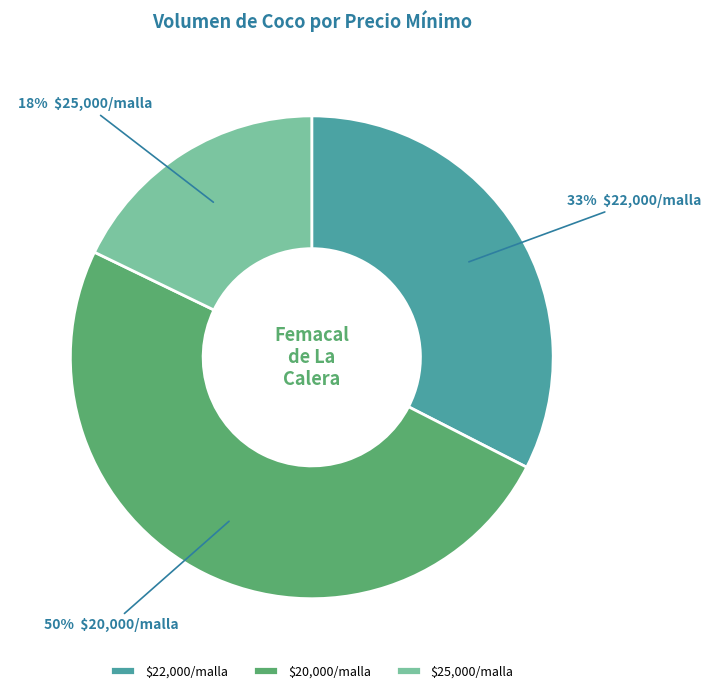

Which category has the smallest portion of the pie?

$25,000/malla